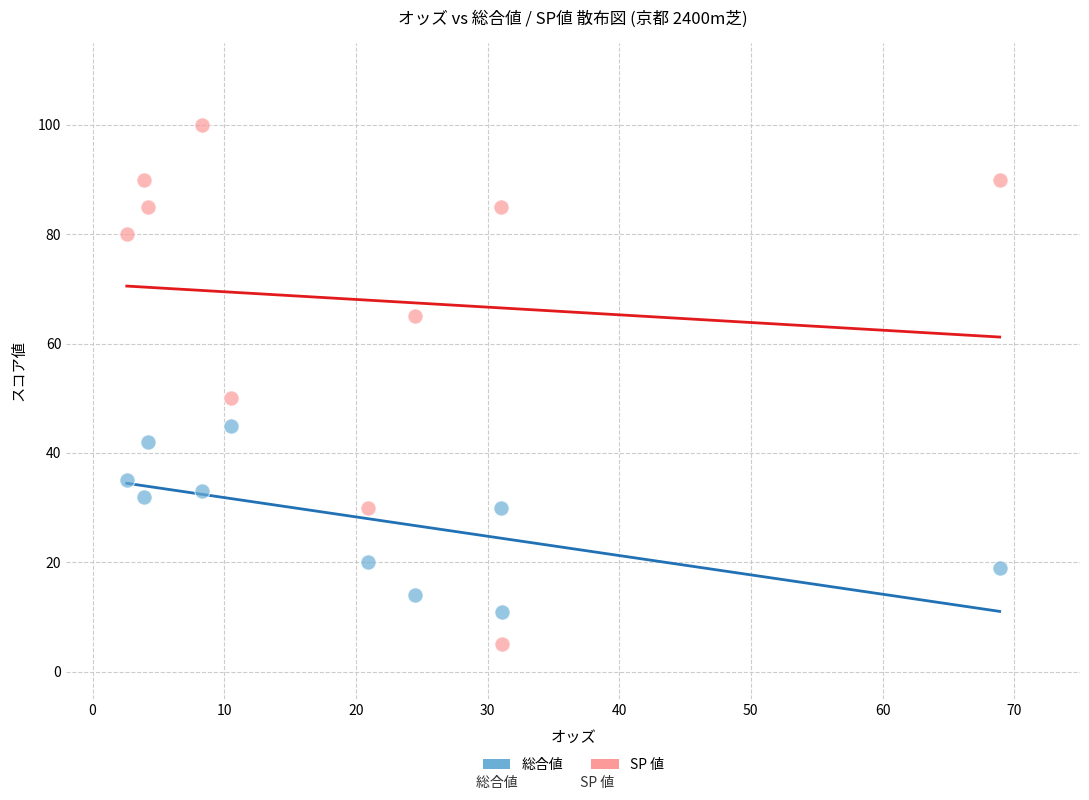

Which series contains the highest Y value?

SP 値